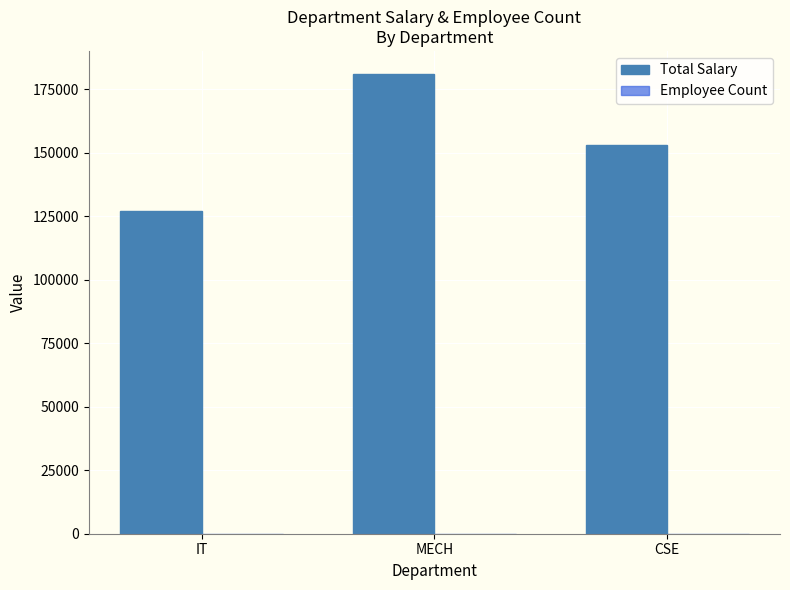

How many series are shown in this chart?

2